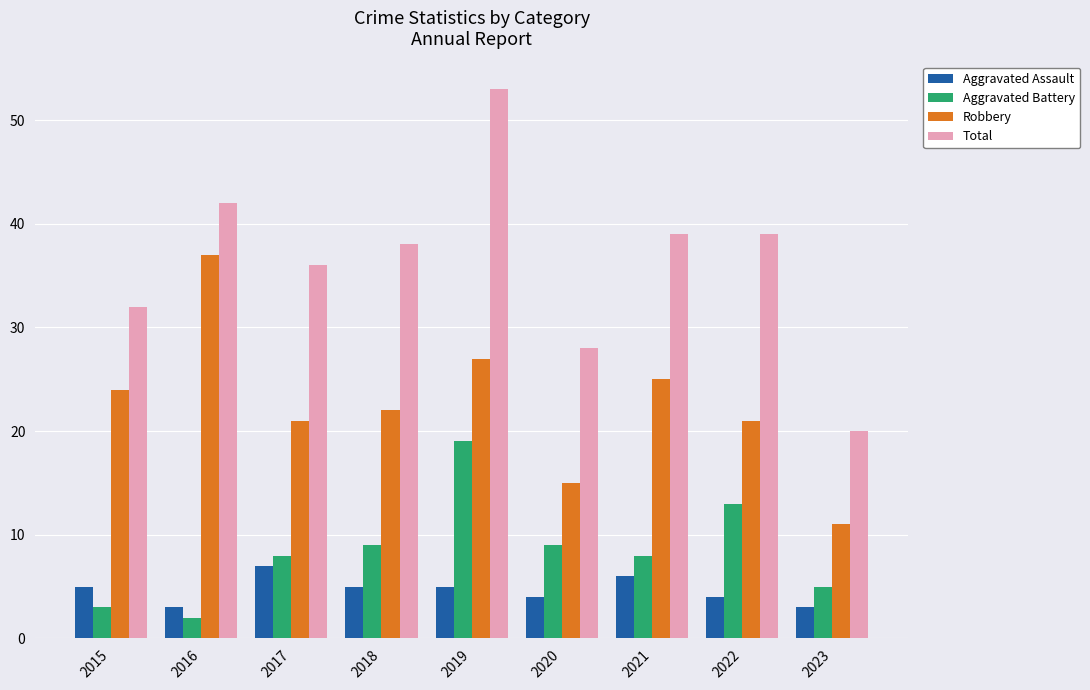

At which category does the chart reach its minimum across all series?

2016